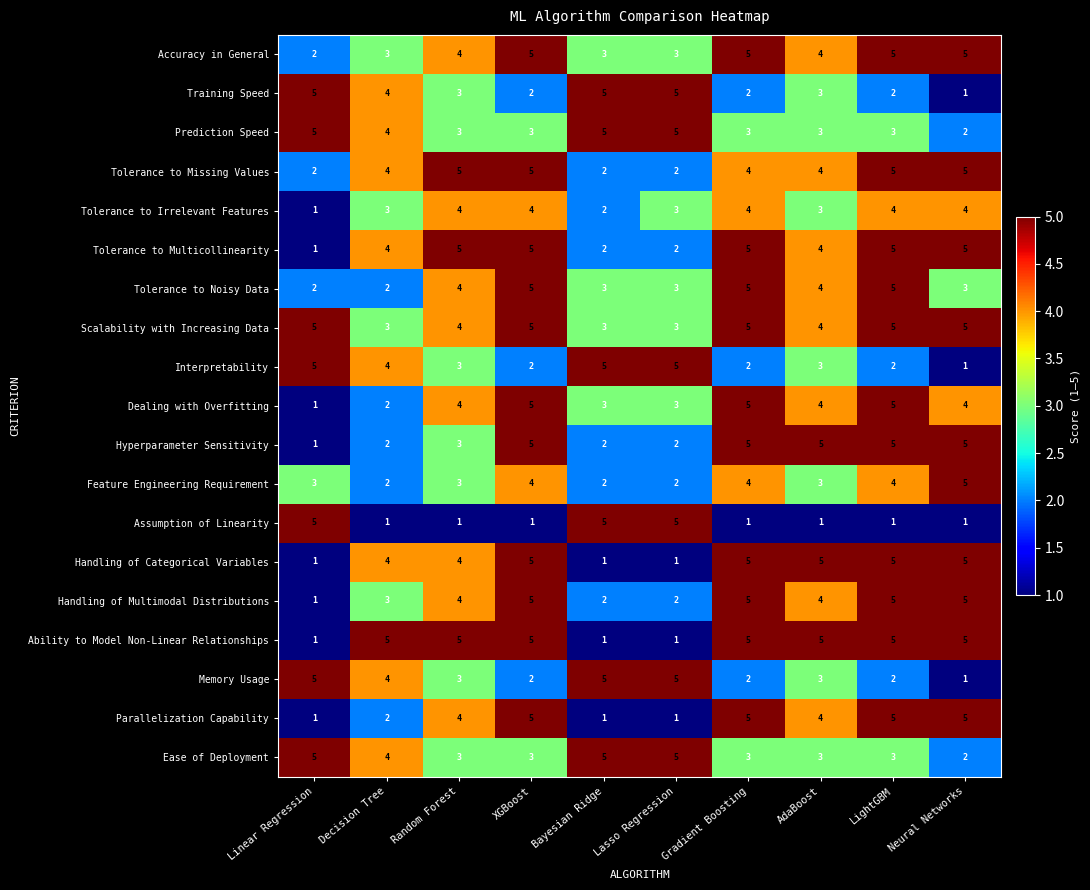

What is the sum of all Handling of Categorical Variables values?

36